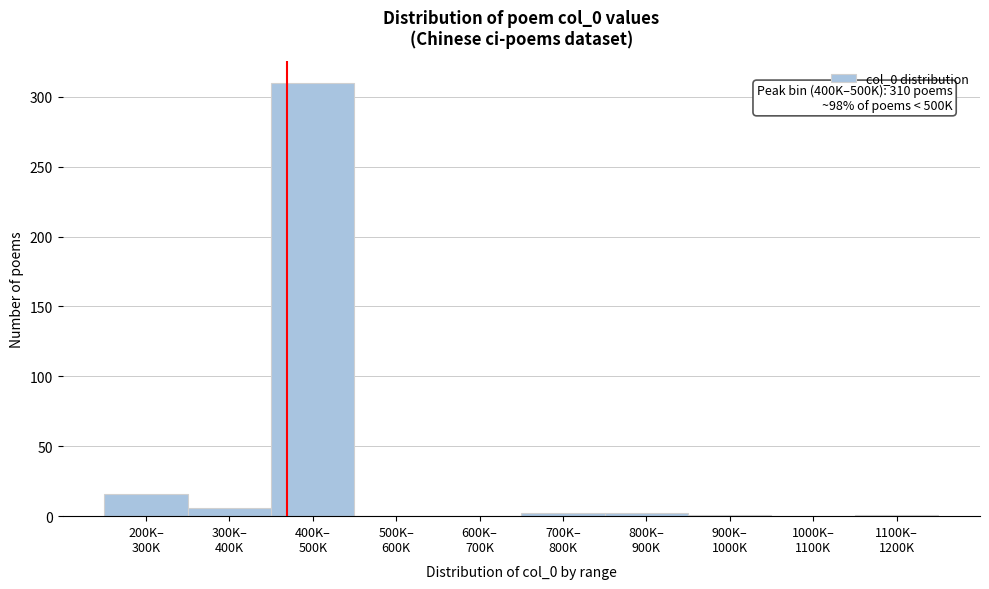

What is the maximum value shown in the chart?

310